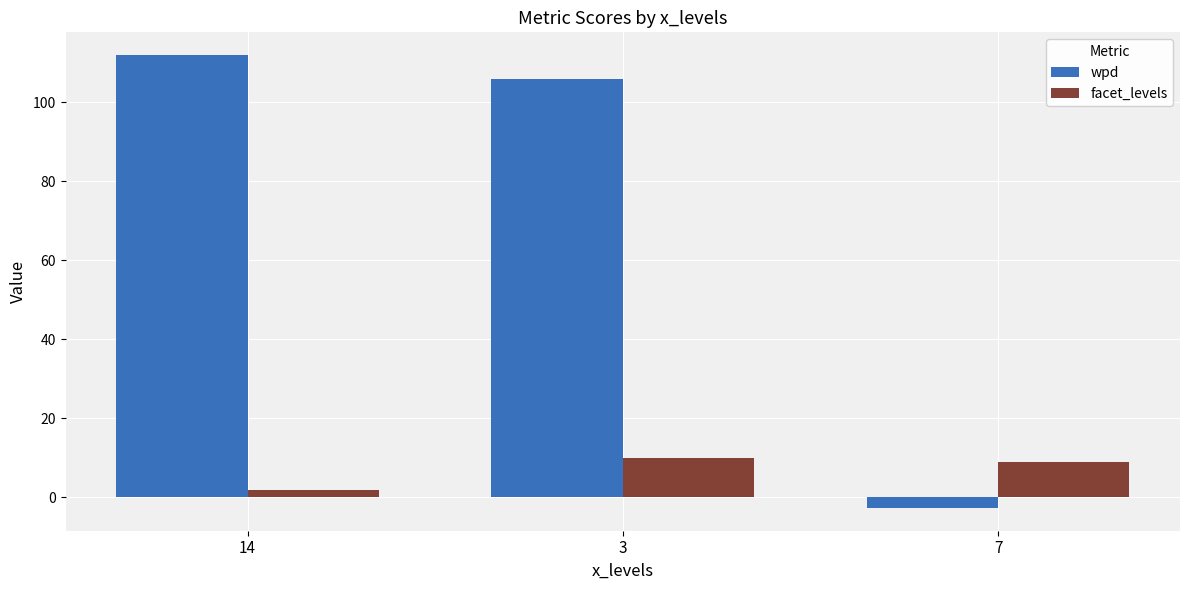

List the series in order of their overall mean, highest first.

wpd, facet_levels